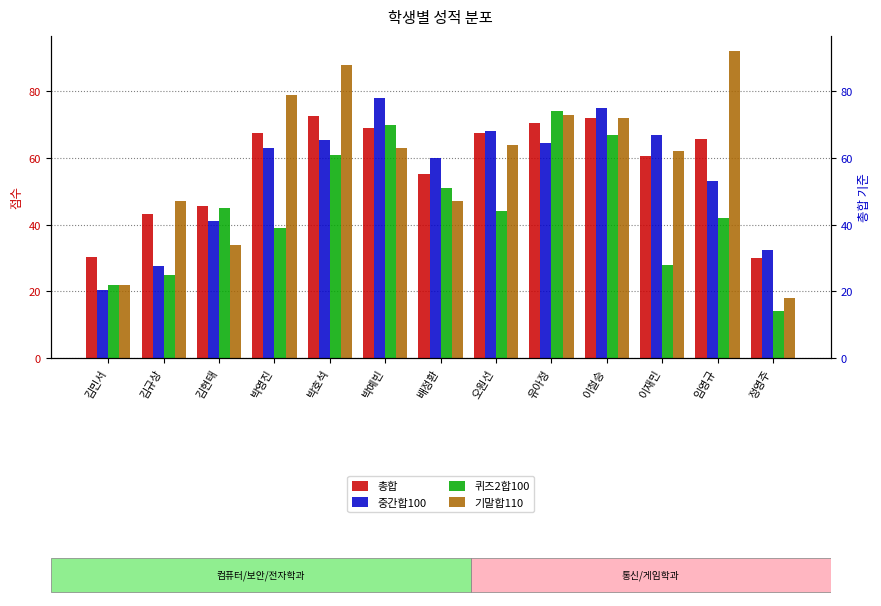

What are all the series names shown in the legend?

총합, 중간합100, 퀴즈2합100, 기말합110